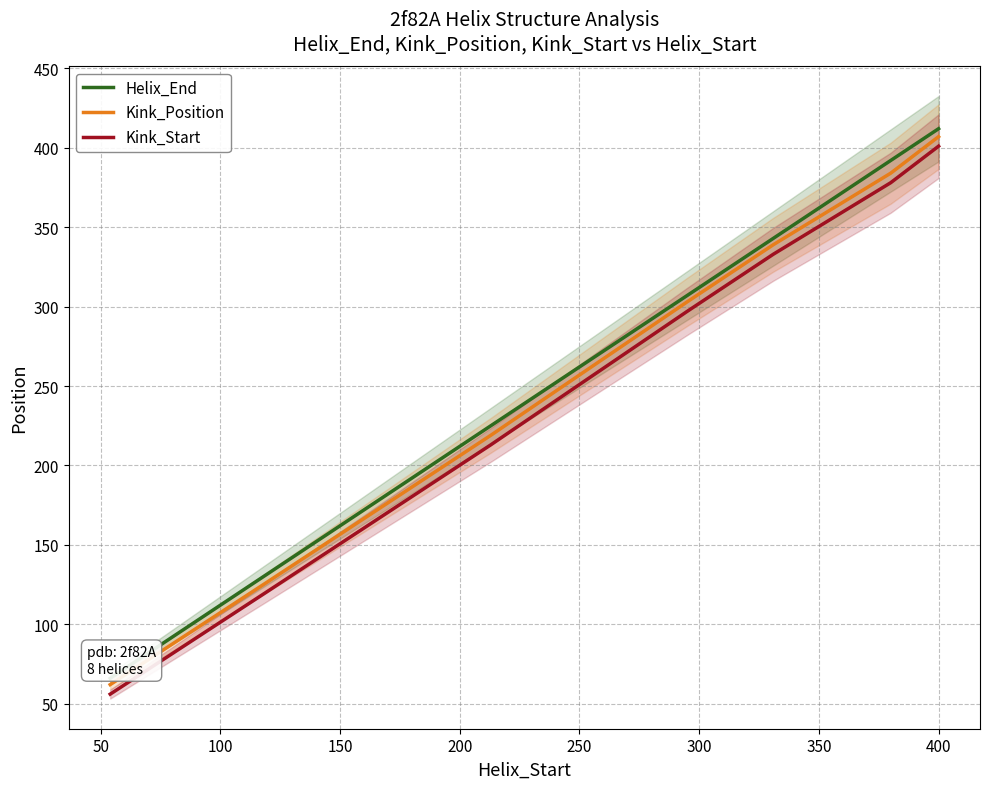

True or false: Helix_End and Kink_Start cross at least once.

False